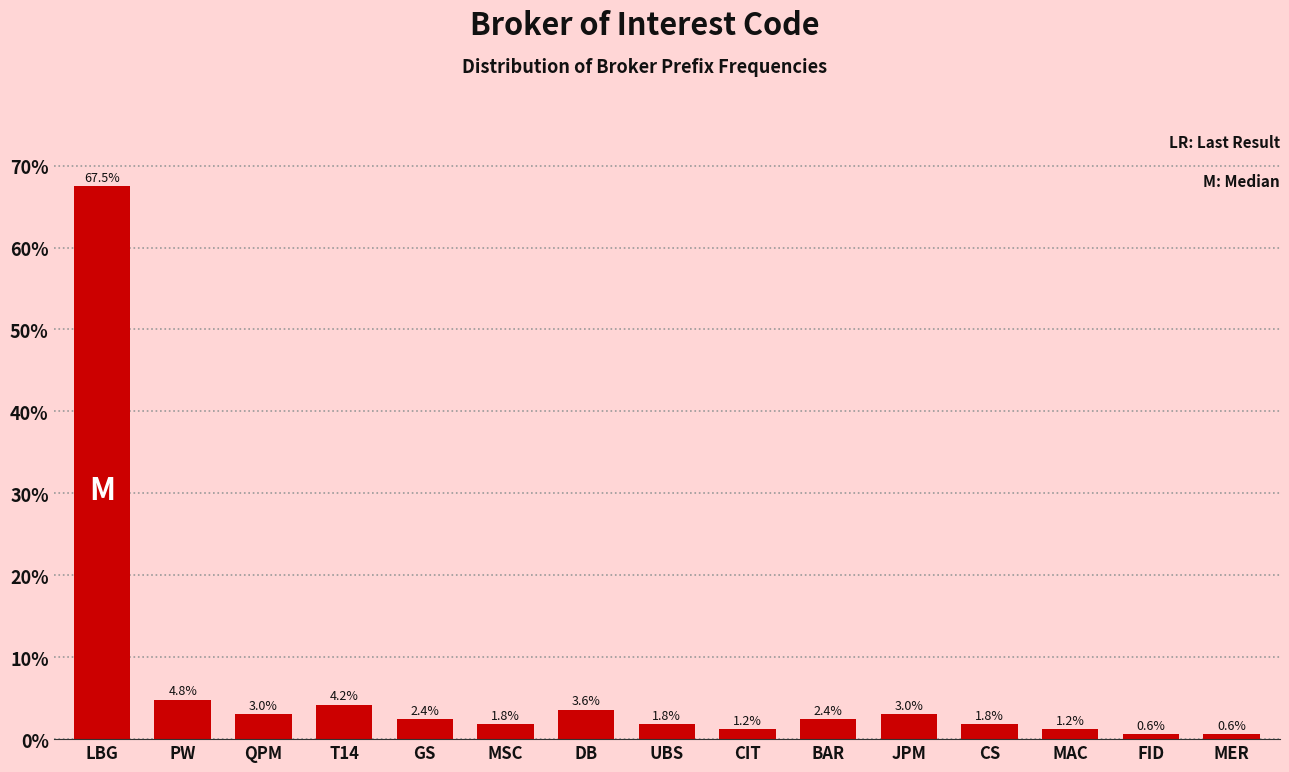

Reading left to right, extract all data points from this chart.

67.5	4.8	3.0	4.2	2.4	1.8	3.6	1.8	1.2	2.4	3.0	1.8	1.2	0.6	0.6